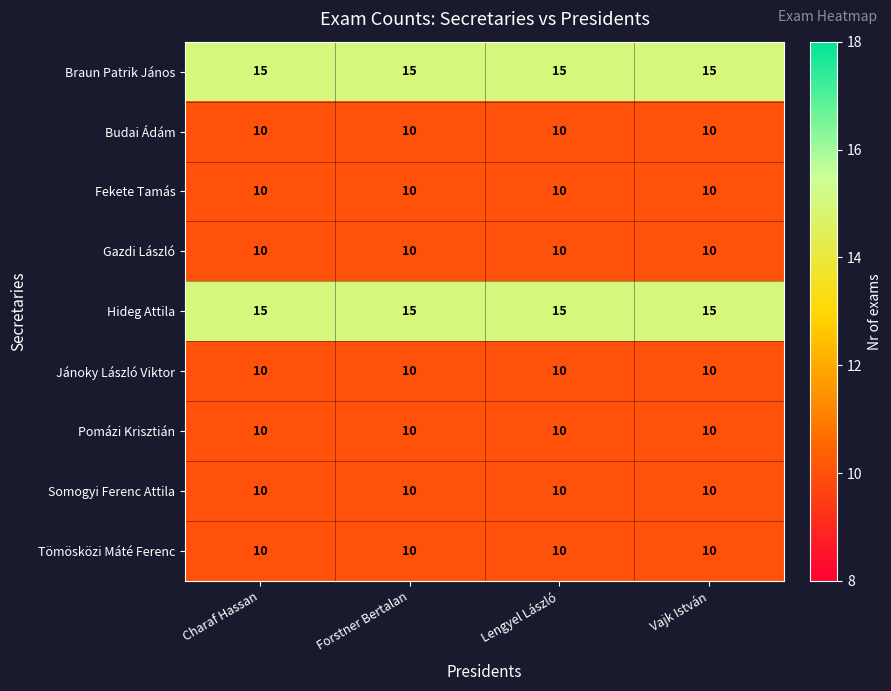

The value of Jánoky László Viktor at Forstner Bertalan is 10. True or false?

True